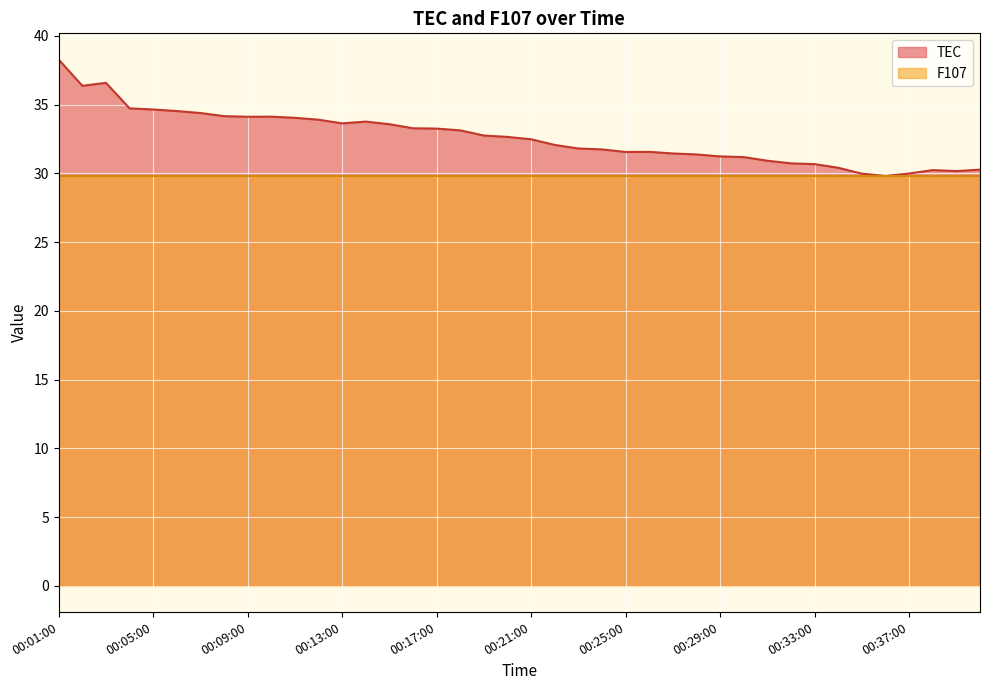

Reading right to left, list all the values displayed in this chart.

00:40:00=30.3	00:39:00=30.2	00:38:00=30.2	00:37:00=30.0	00:36:00=29.8	00:35:00=30.0	00:34:00=30.4	00:33:00=30.7	00:32:00=30.7	00:31:00=30.9	00:30:00=31.2	00:29:00=31.2	00:28:00=31.4	00:27:00=31.4	00:26:00=31.6	00:25:00=31.6	00:24:00=31.7	00:23:00=31.8	00:22:00=32.1	00:21:00=32.5	00:20:00=32.6	00:19:00=32.8	00:18:00=33.1	00:17:00=33.3	00:16:00=33.3	00:15:00=33.6	00:14:00=33.8	00:13:00=33.6	00:12:00=33.9	00:11:00=34.0	00:10:00=34.1	00:09:00=34.1	00:08:00=34.2	00:07:00=34.4	00:06:00=34.5	00:05:00=34.6	00:04:00=34.7	00:03:00=36.6	00:02:00=36.4	00:01:00=38.3